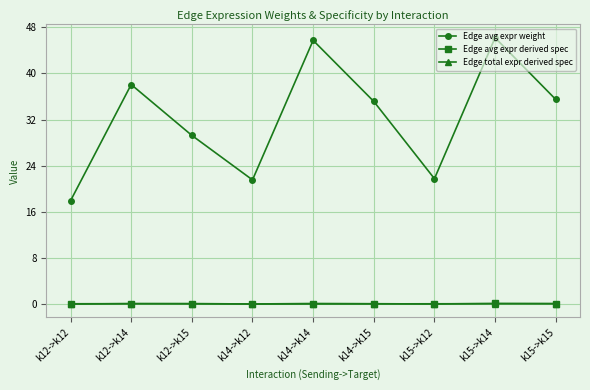

Count the number of categories in the chart.

9